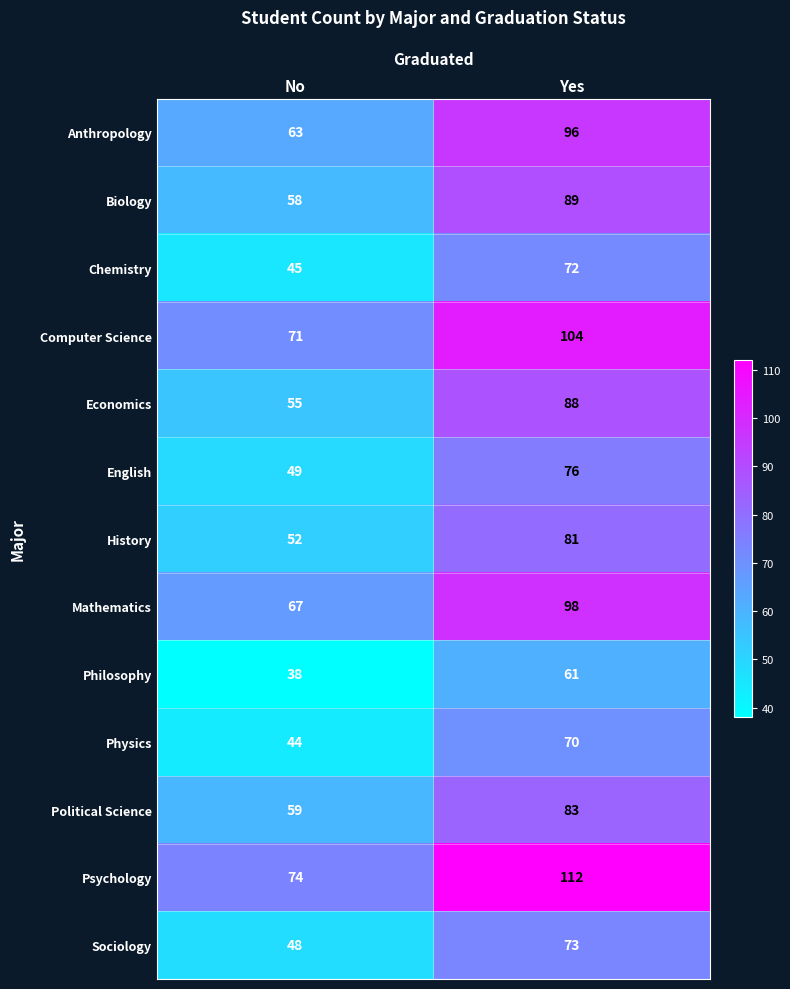

What is the average value of the Computer Science series?

88